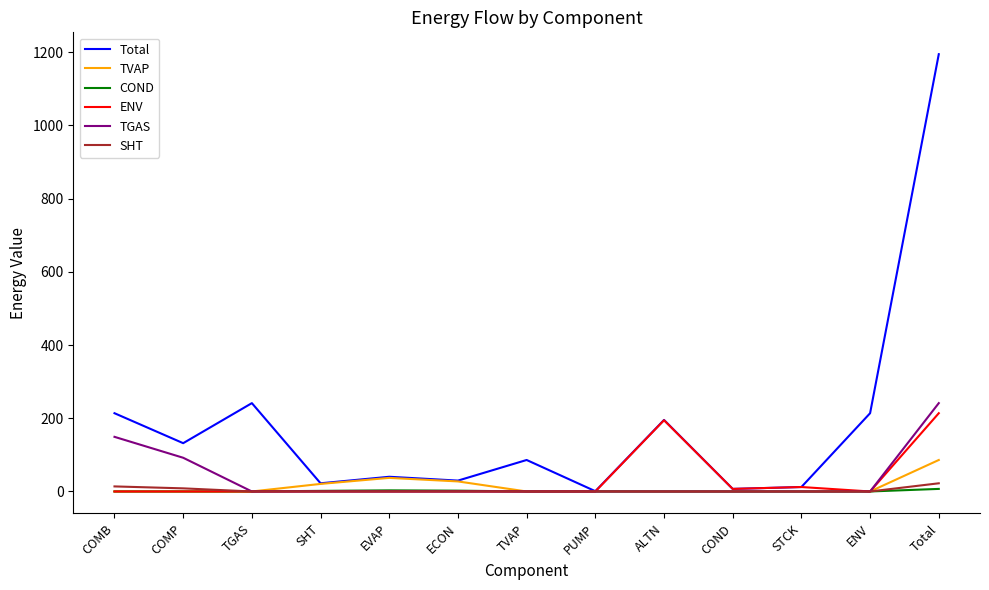

Is it true that TGAS equals 0.0 at ENV?

True